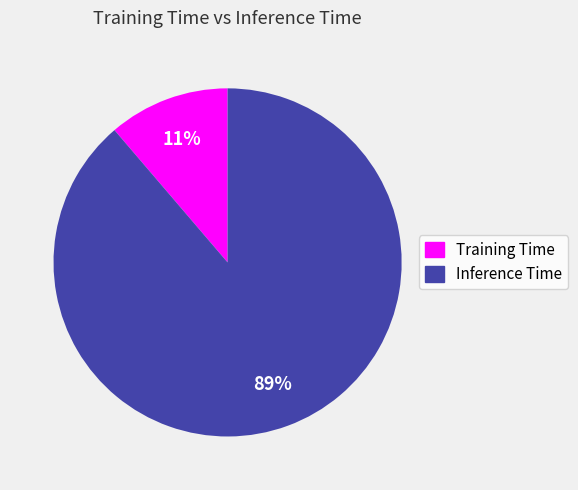

To the nearest percent, what is the average slice percentage?

50%